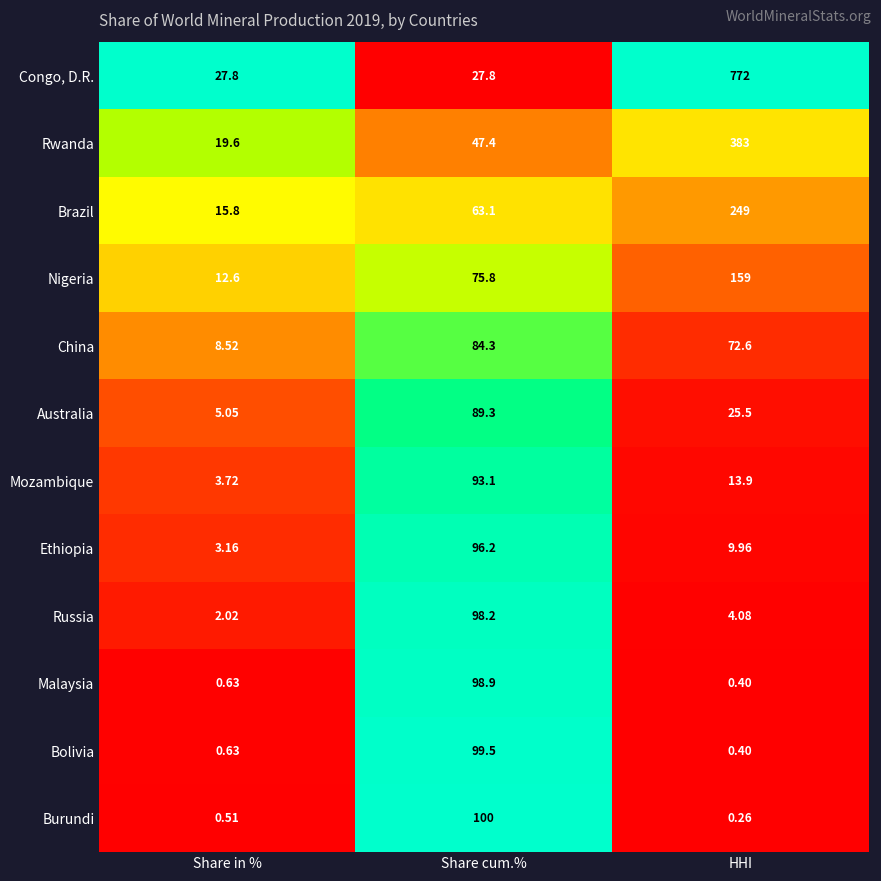

At which category is the sum across all series the highest?

HHI